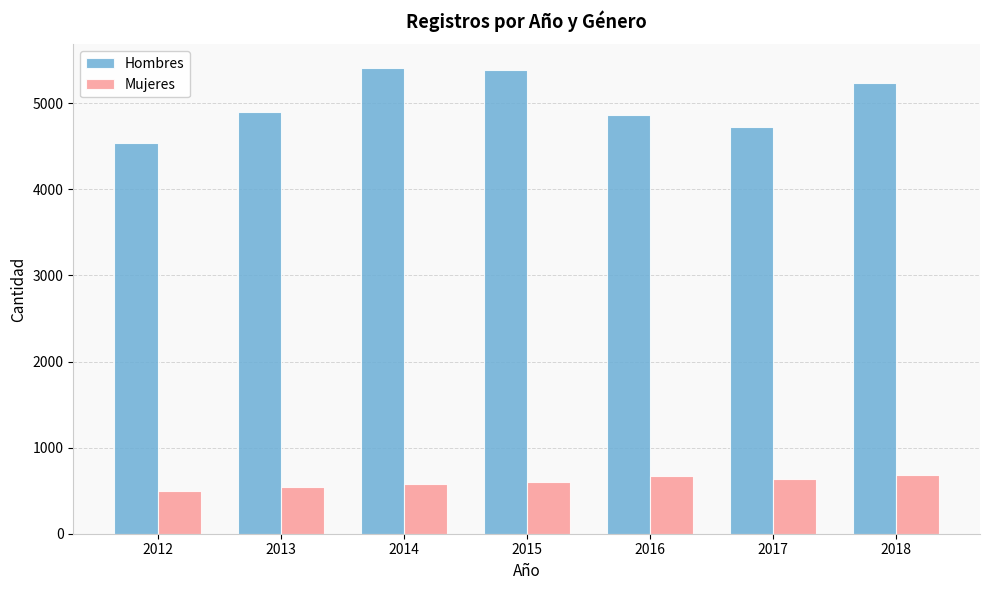

What is the maximum value shown in the chart?

5414